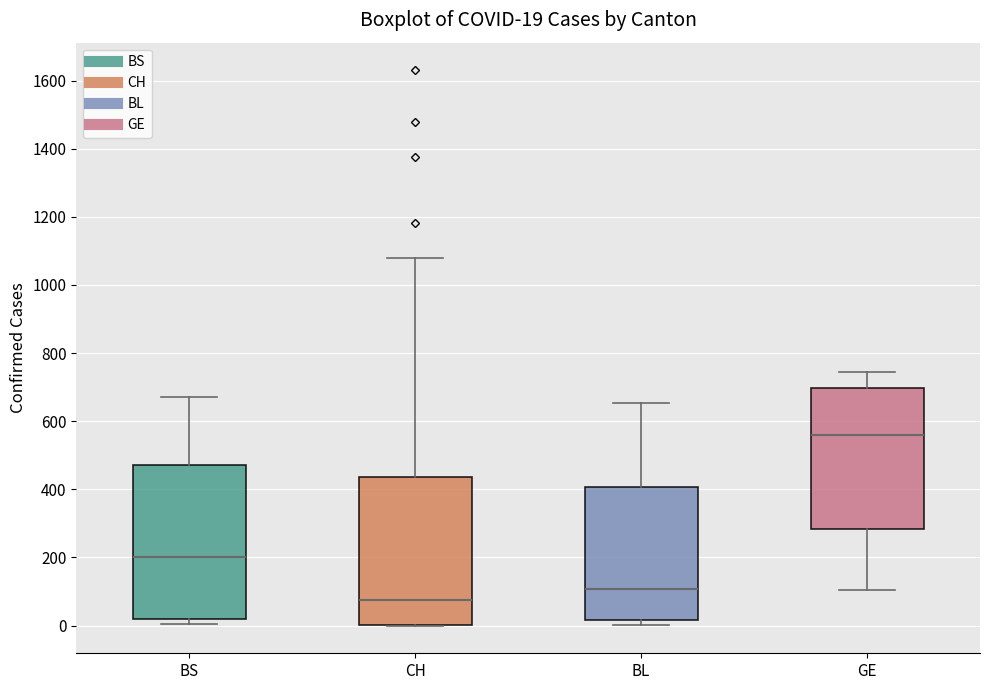

Which box's median line is the lowest?

CH